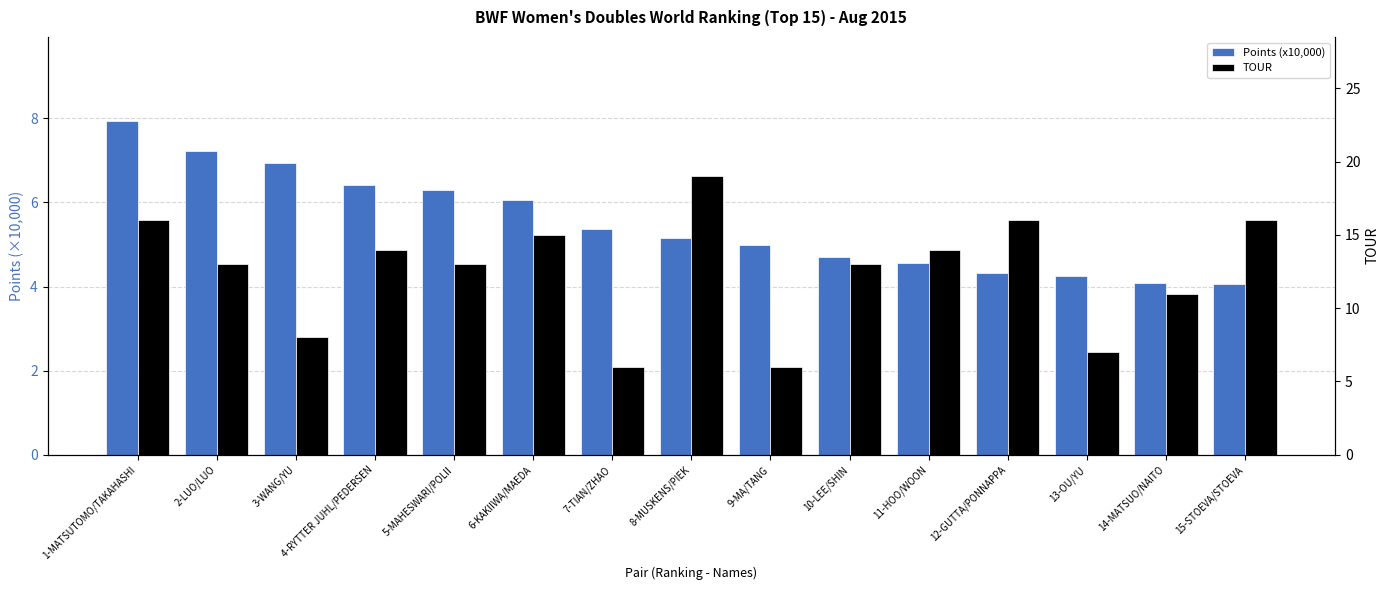

True or false: TOUR has a value of 14.0 at 11-HOO/WOON.

True